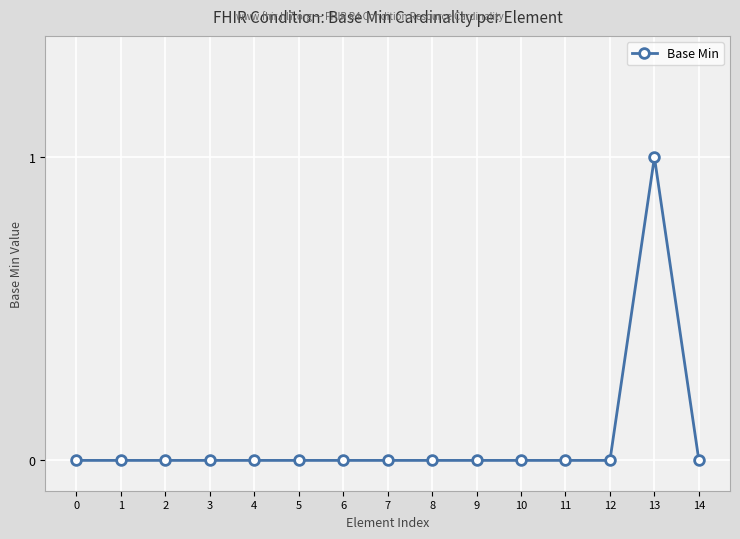

Count the values in the range 0 to 1.

15